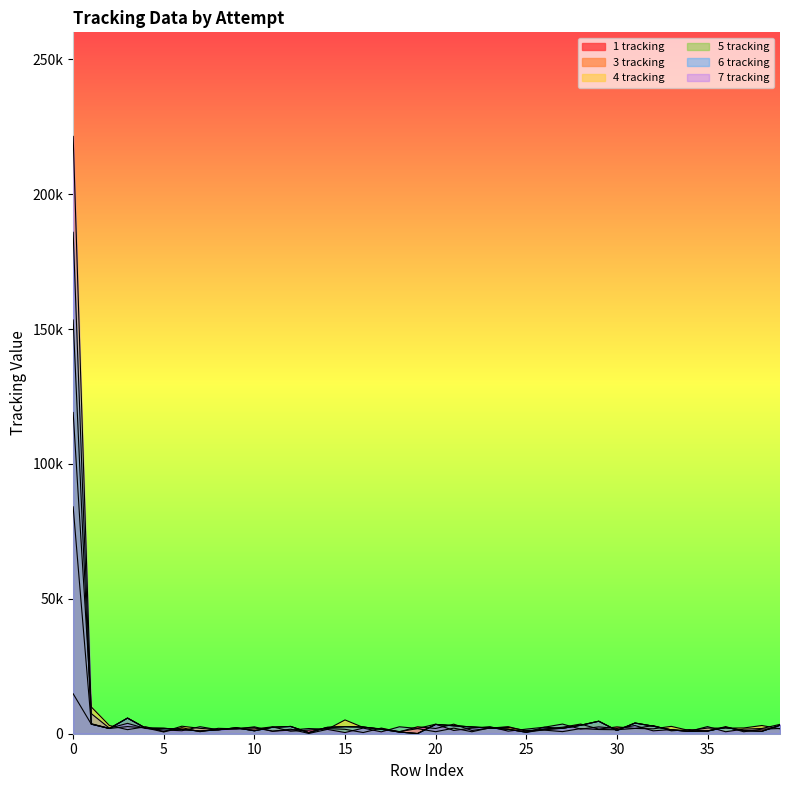

What is the spread (max minus min) of values at 0?

206611